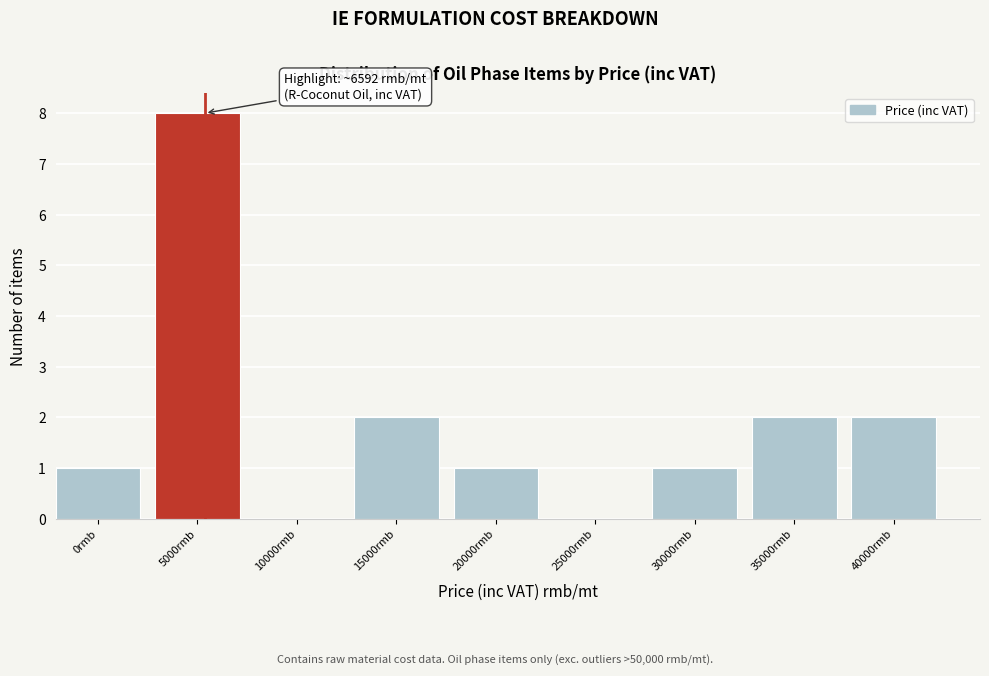

Reading left to right, list all the values displayed in this chart.

0rmb=1	5000rmb=8	10000rmb=0	15000rmb=2	20000rmb=1	25000rmb=0	30000rmb=1	35000rmb=2	40000rmb=2